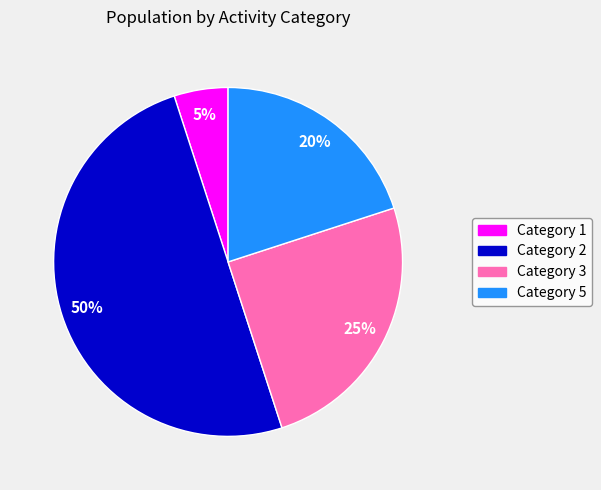

Do Category 3 and Category 2 together represent more than half of the pie?

Yes